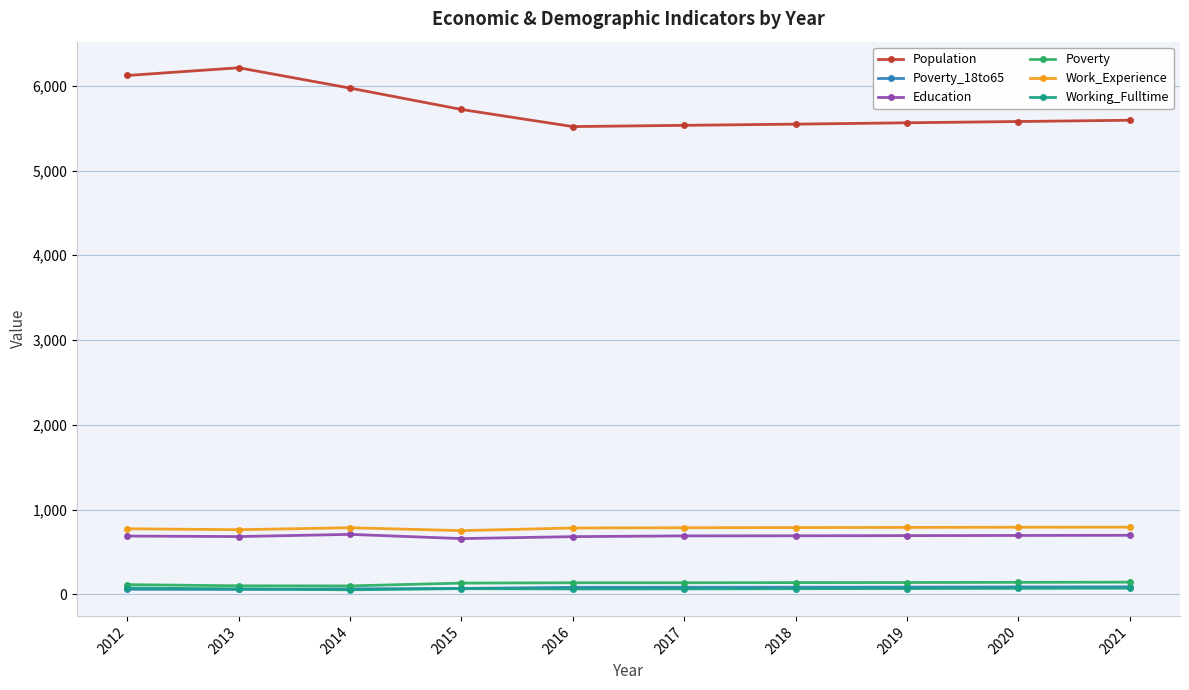

What is the average value of the Poverty series?

129